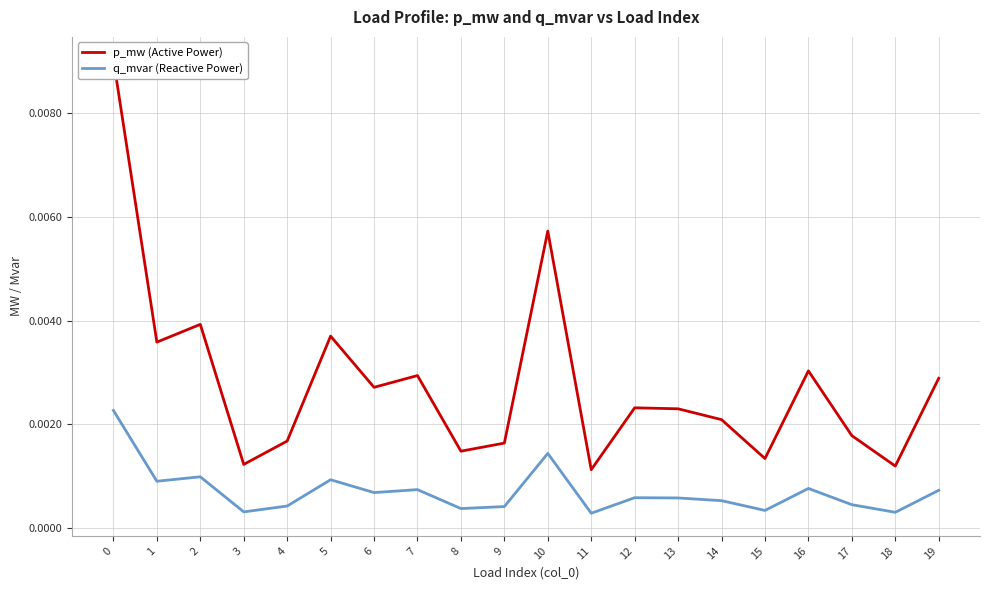

Which has a higher value, 9 or 6?

6